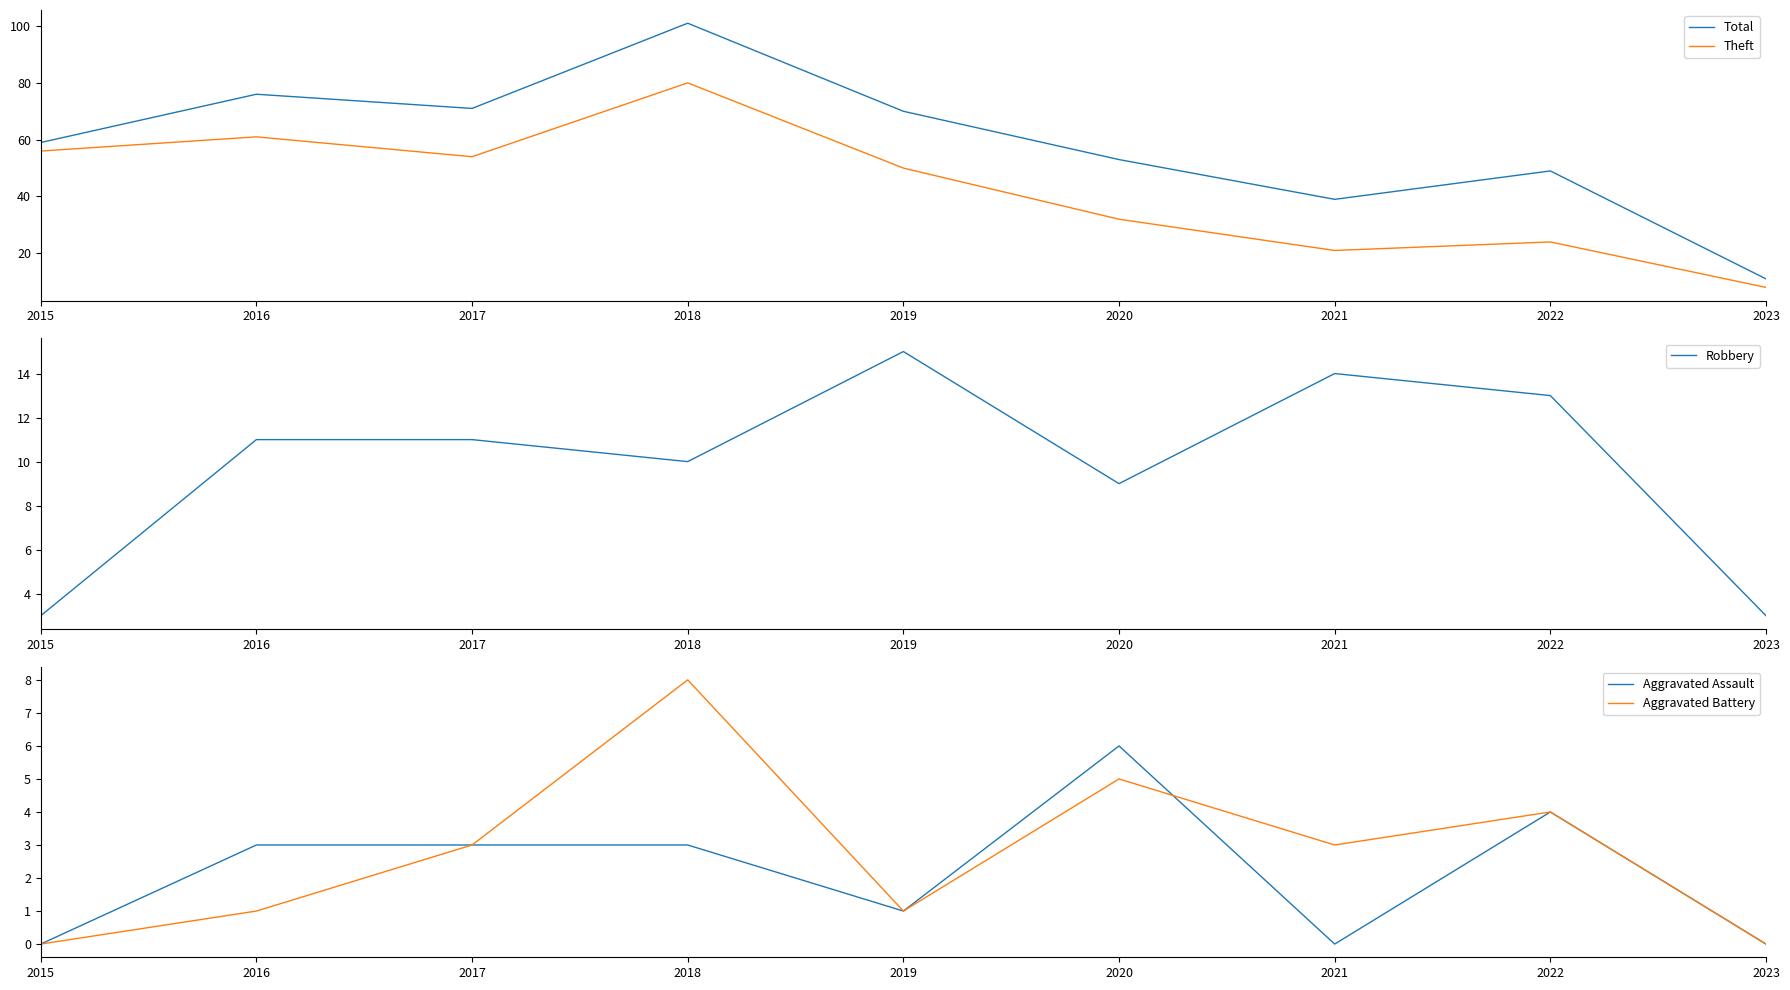

At which label does Total reach its peak?

2018